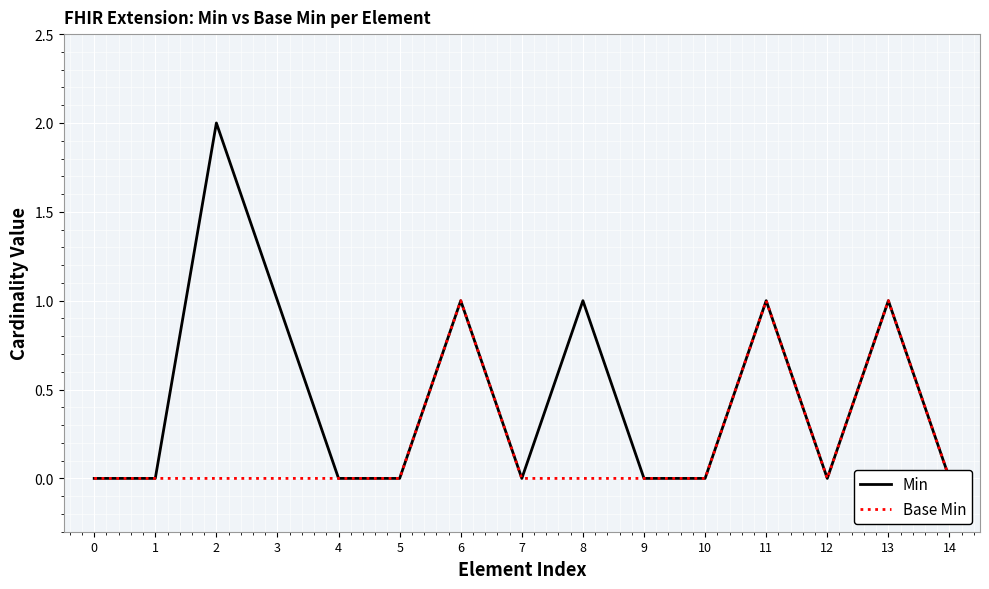

True or false: Min has more than 2 points higher than both neighbors.

True